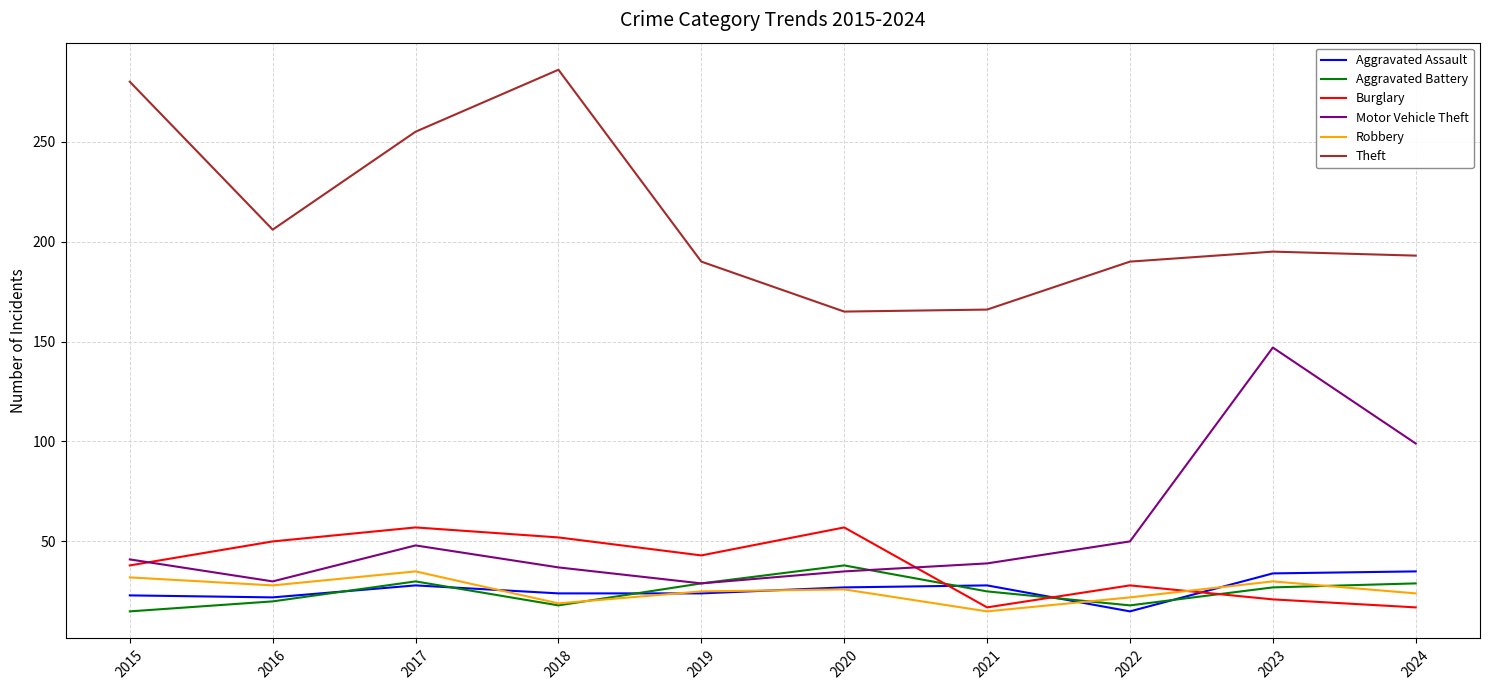

At which label is Motor Vehicle Theft closest to 88?

2024